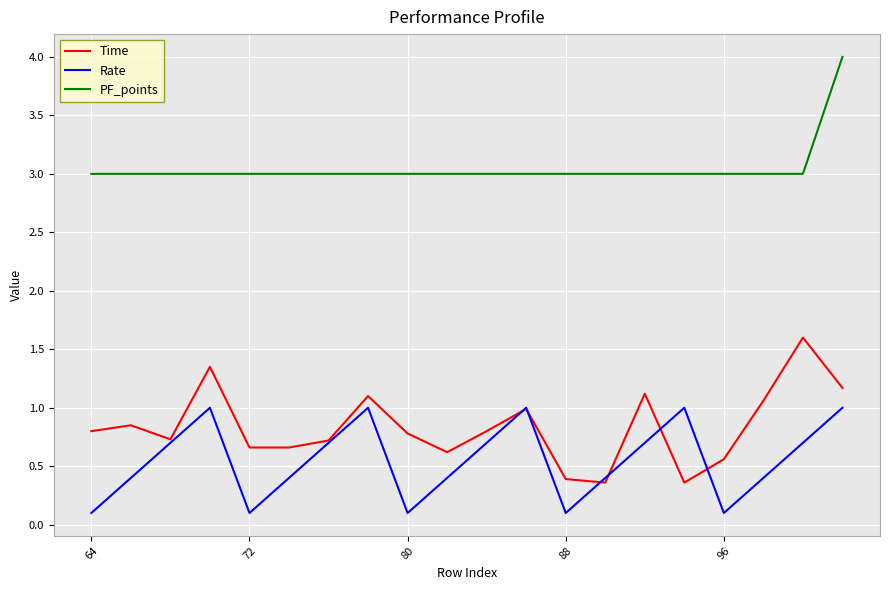

What is the difference between the second highest and second lowest values in the Time series?

1.0